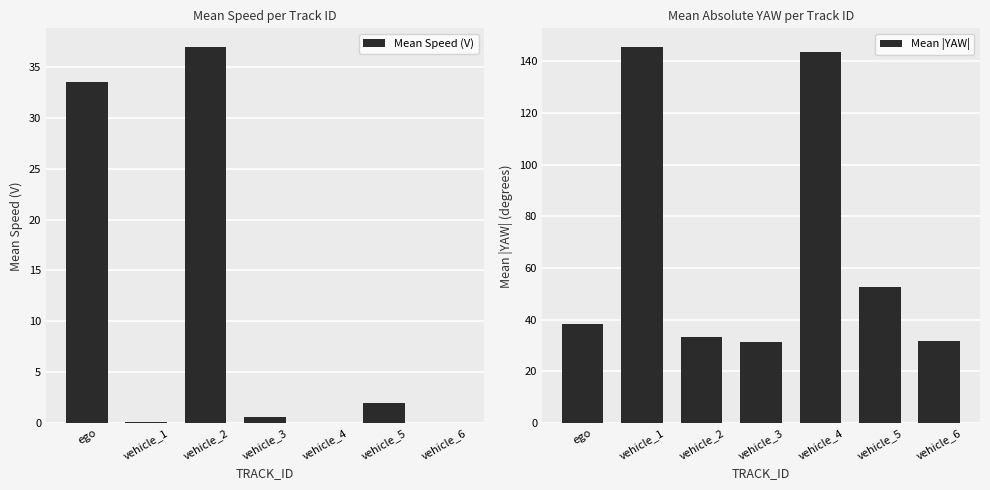

Is the value of Mean Speed (V) at vehicle_2 greater than the value of Mean |YAW| at vehicle_6?

Yes